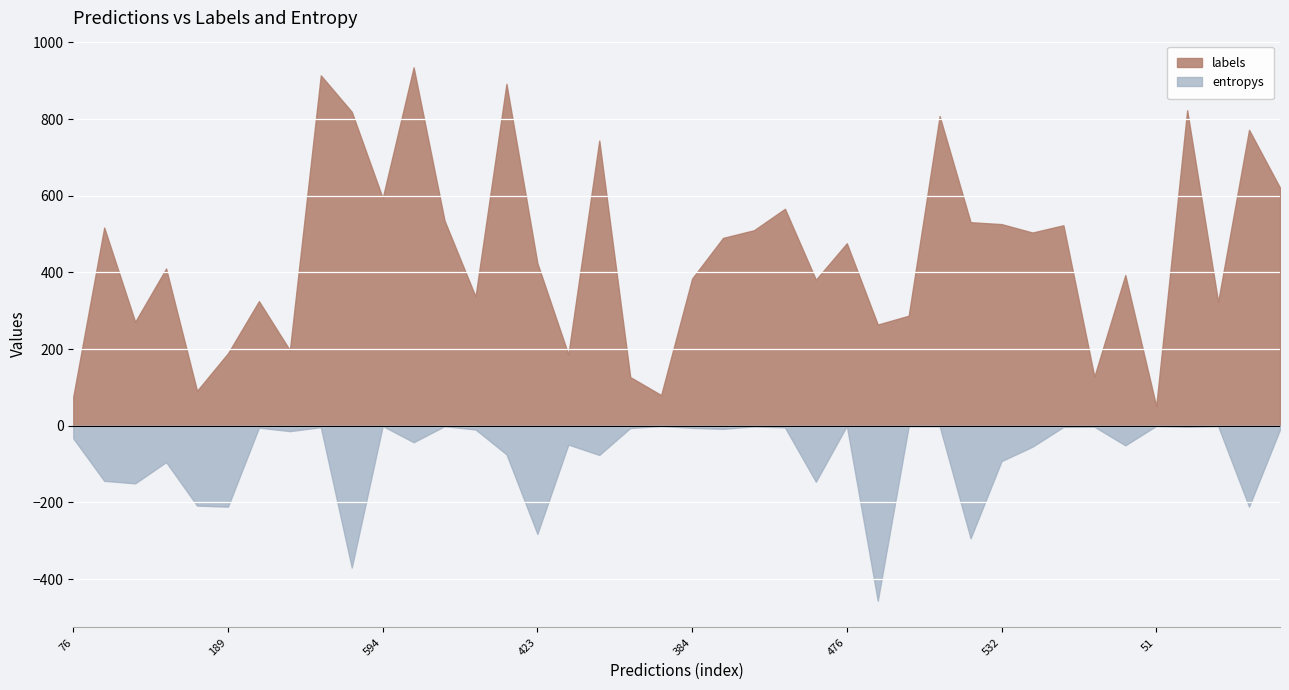

True or false: entropys has more than 1 interior local peaks.

True